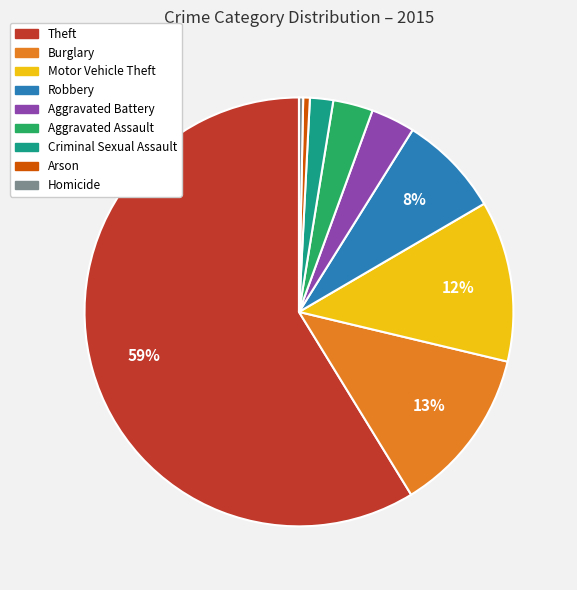

True or false: Homicide accounts for 0% of the total.

True